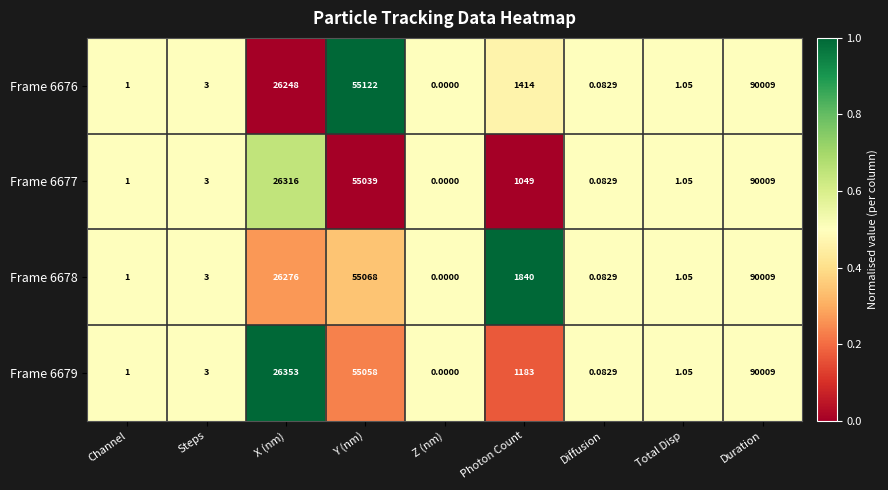

Is the value of Frame 6677 at Channel greater than the value of Frame 6678 at Z (nm)?

Yes